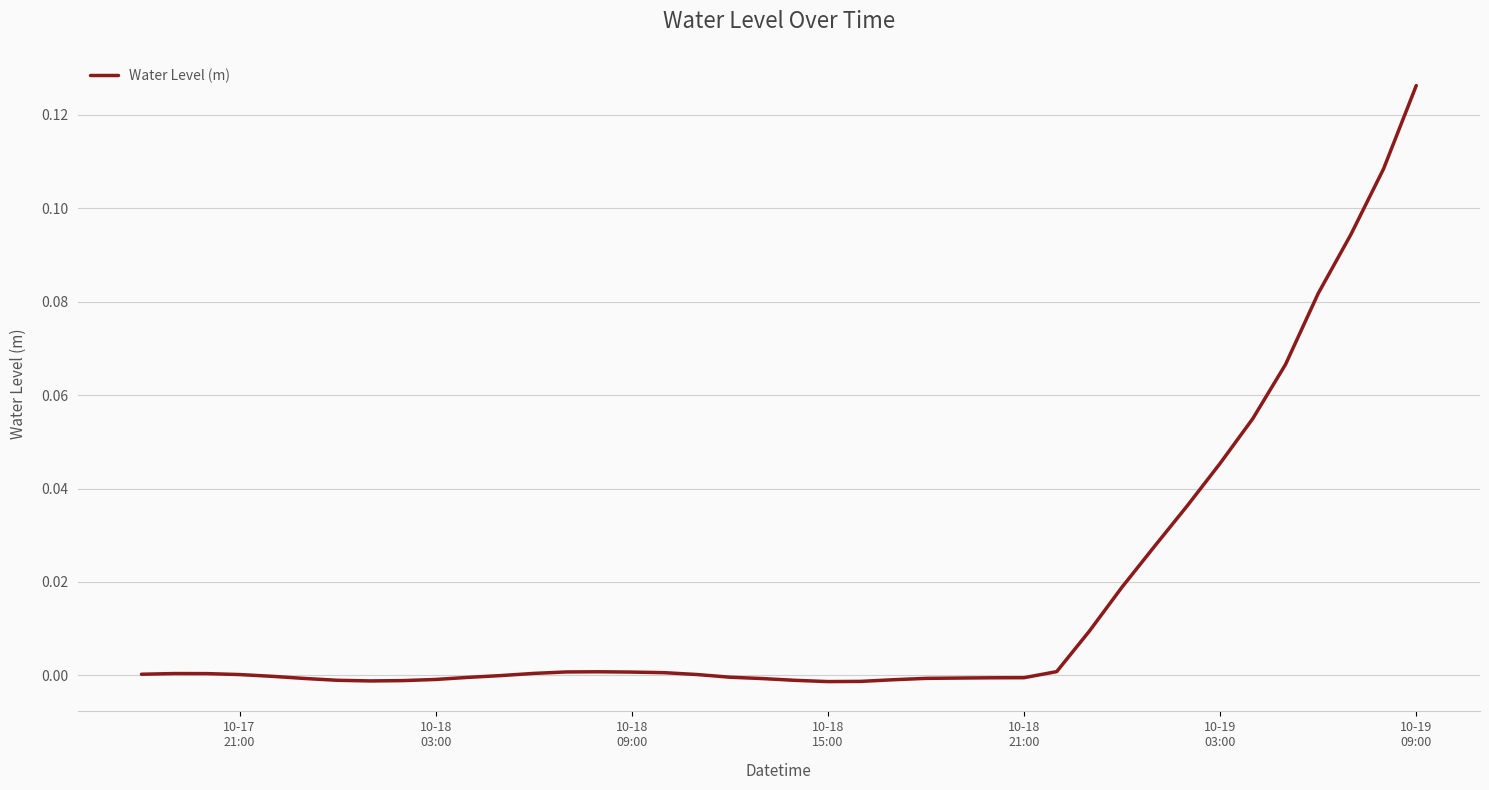

Is this an area chart (filled region under the line)?

No